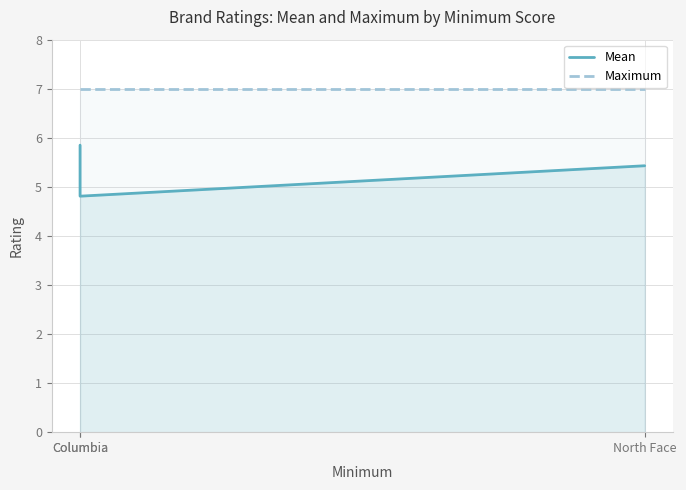

What is the difference between the highest and lowest values at North Face?

1.6